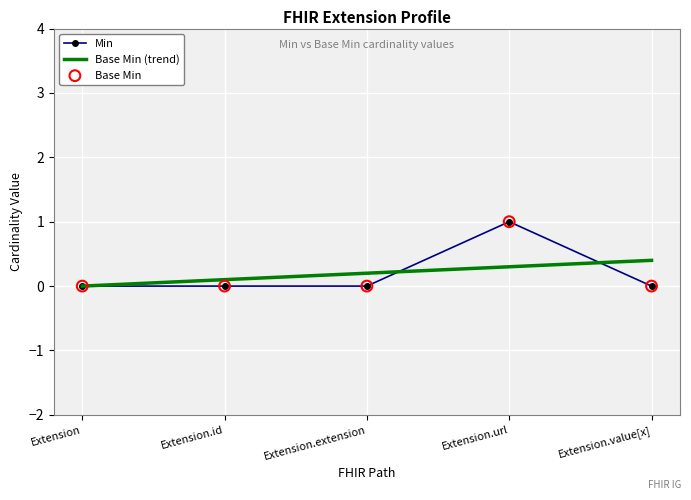

Which series has the largest range (max minus min)?

Min